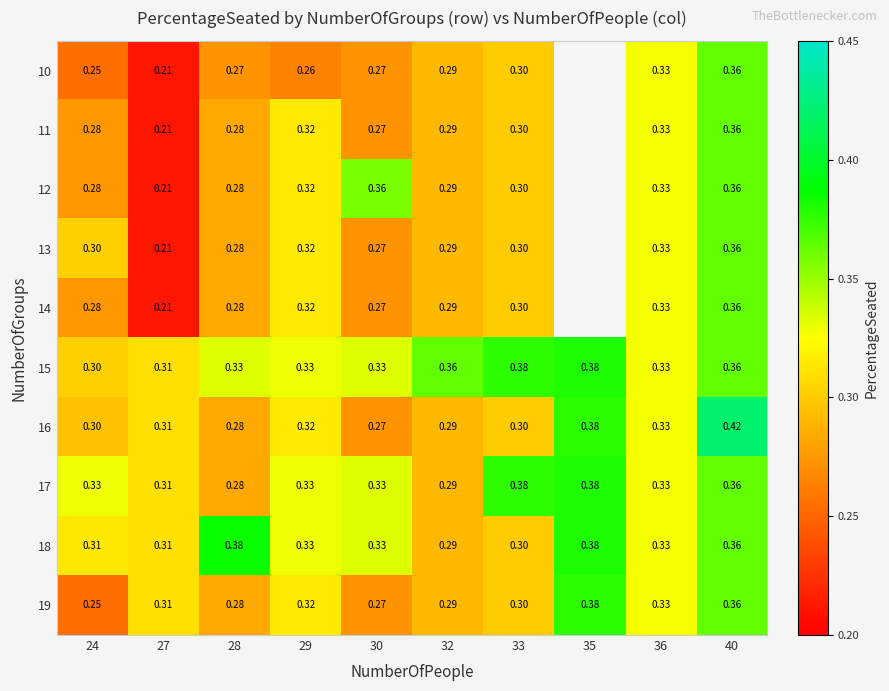

Which has a higher value, 28 or 29?

28